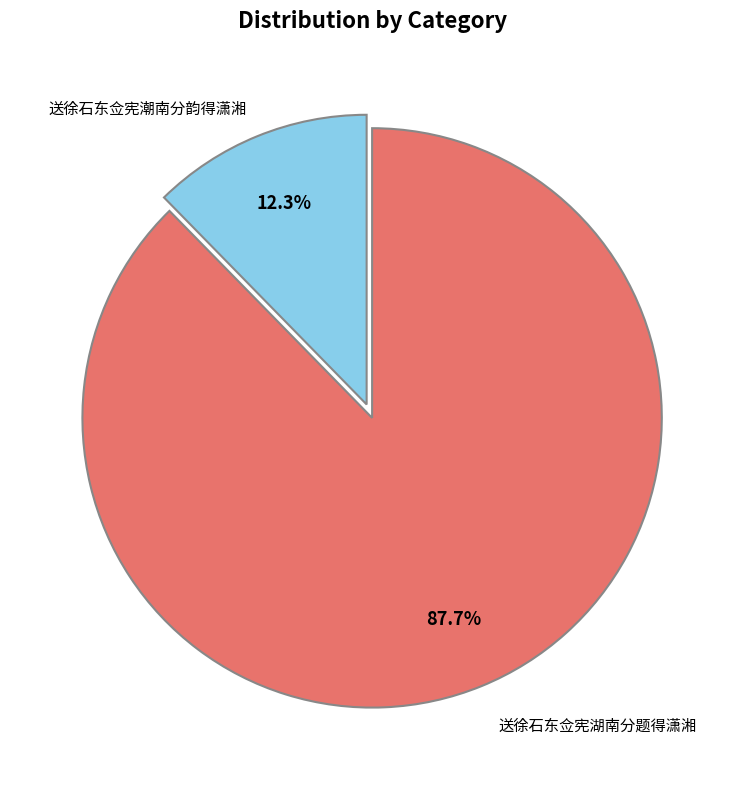

How many slices are in this pie chart?

2